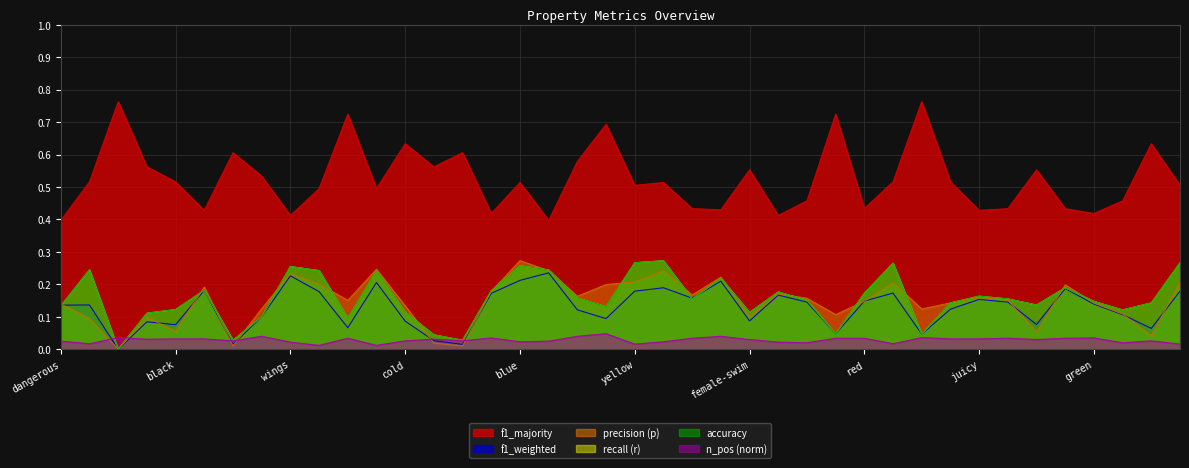

Between which two adjacent categories do f1_weighted and r first intersect?

dangerous and fly